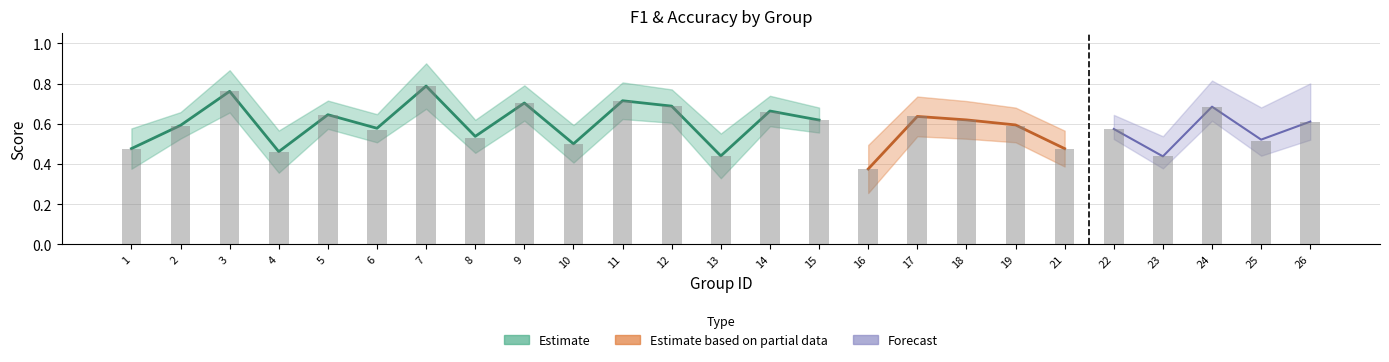

How many bars are there in total?

25